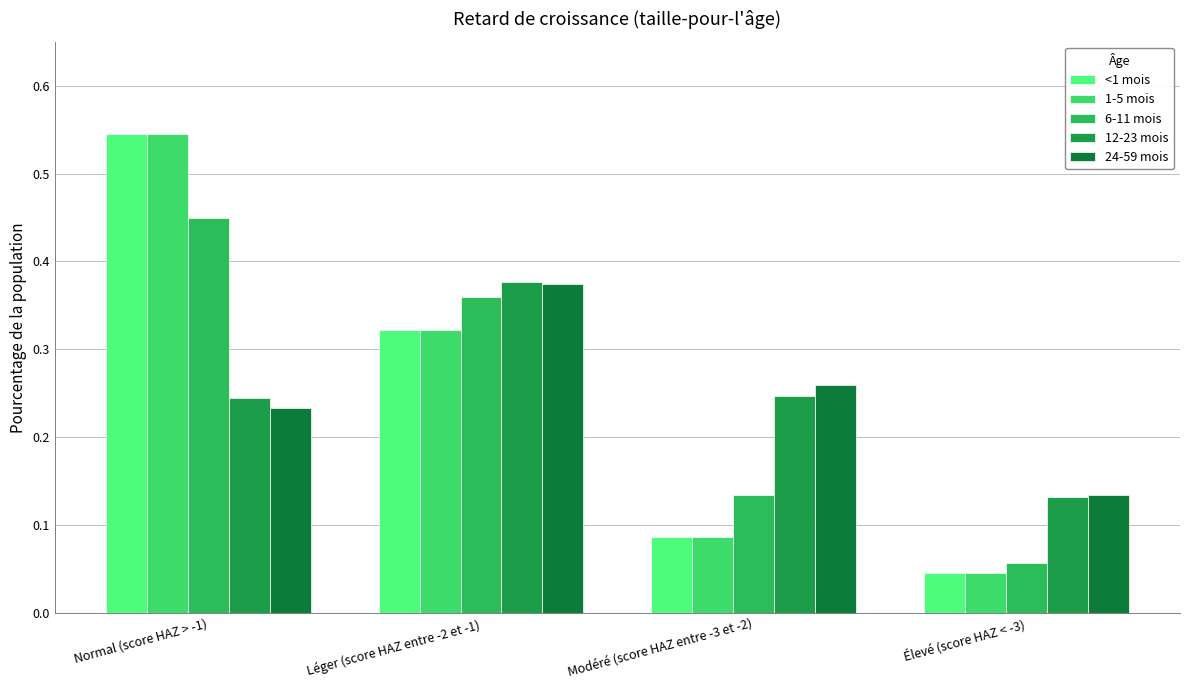

What is the greatest value displayed?

0.5